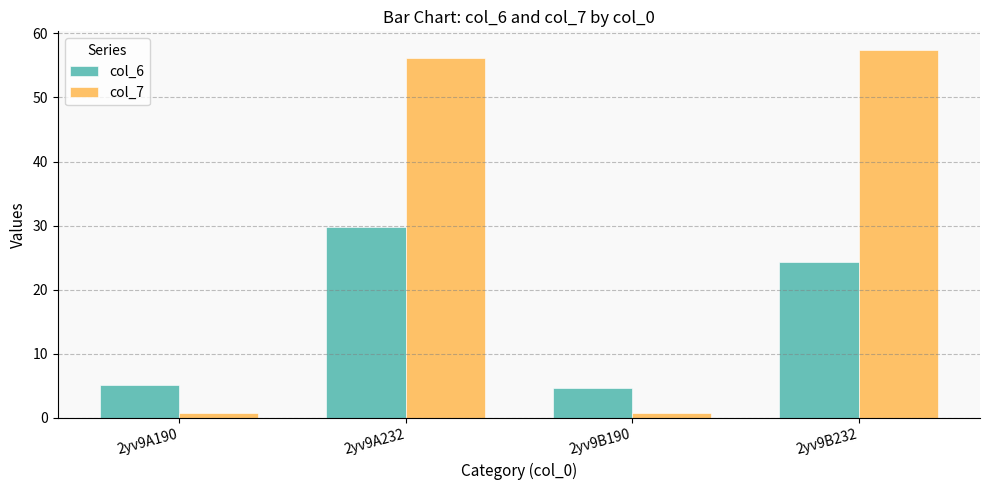

True or false: col_7 has a value of 0.8 at 2yv9A190.

True